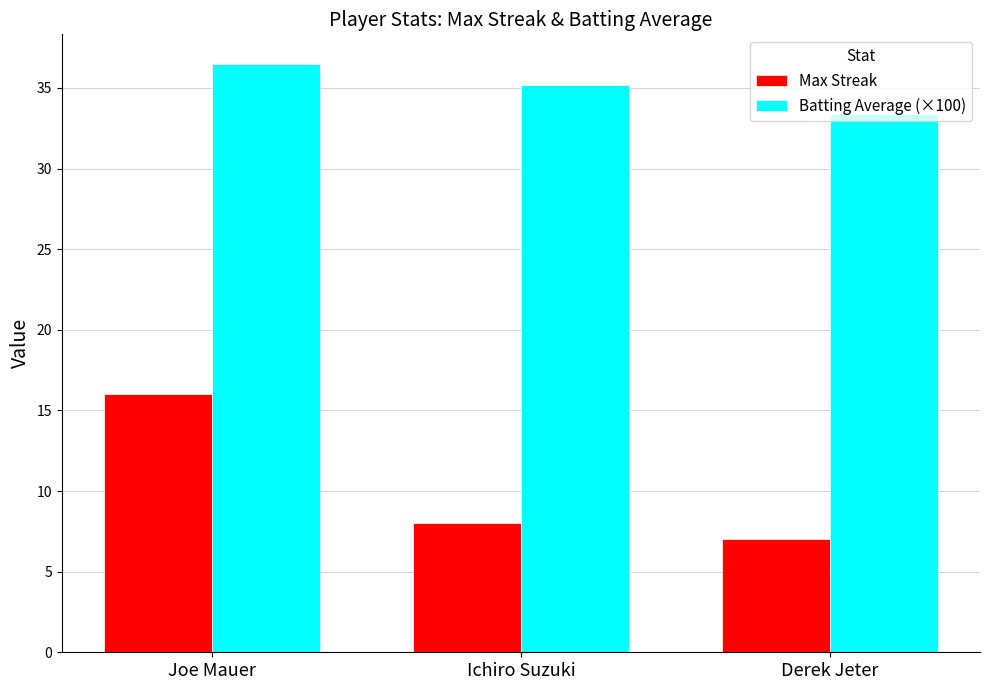

Rank the series at Derek Jeter from highest to lowest value.

Batting Average (×100), Max Streak